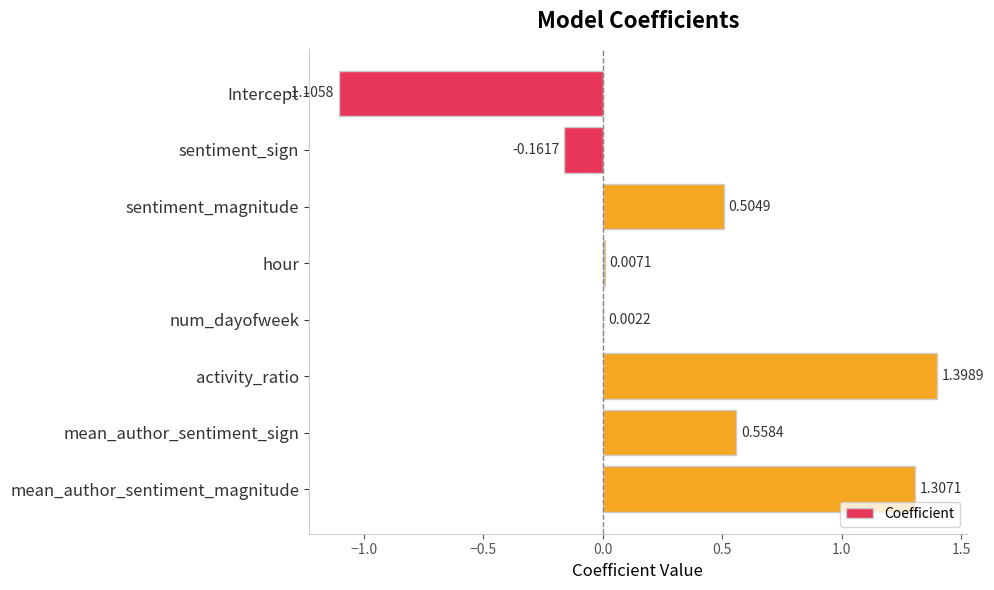

Which has a higher value, num_dayofweek or activity_ratio?

activity_ratio